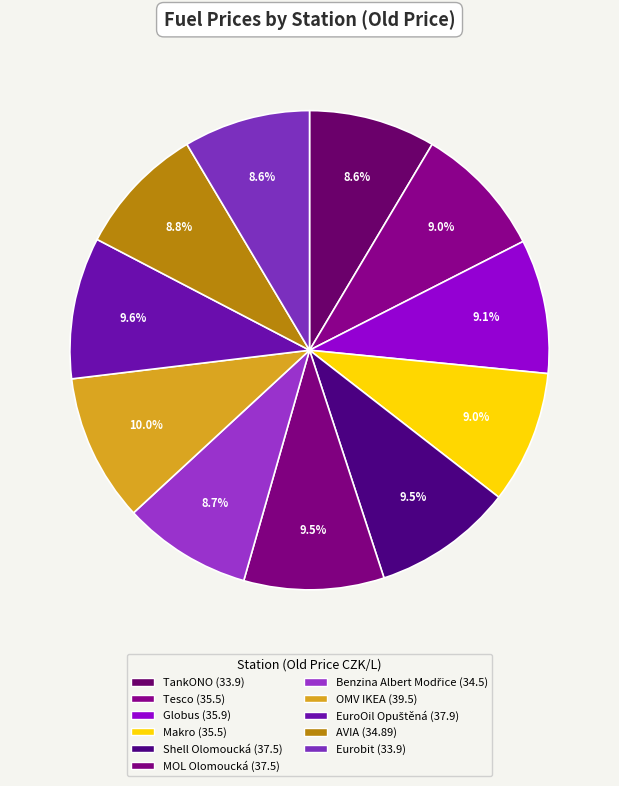

How many segments does this pie chart have?

11